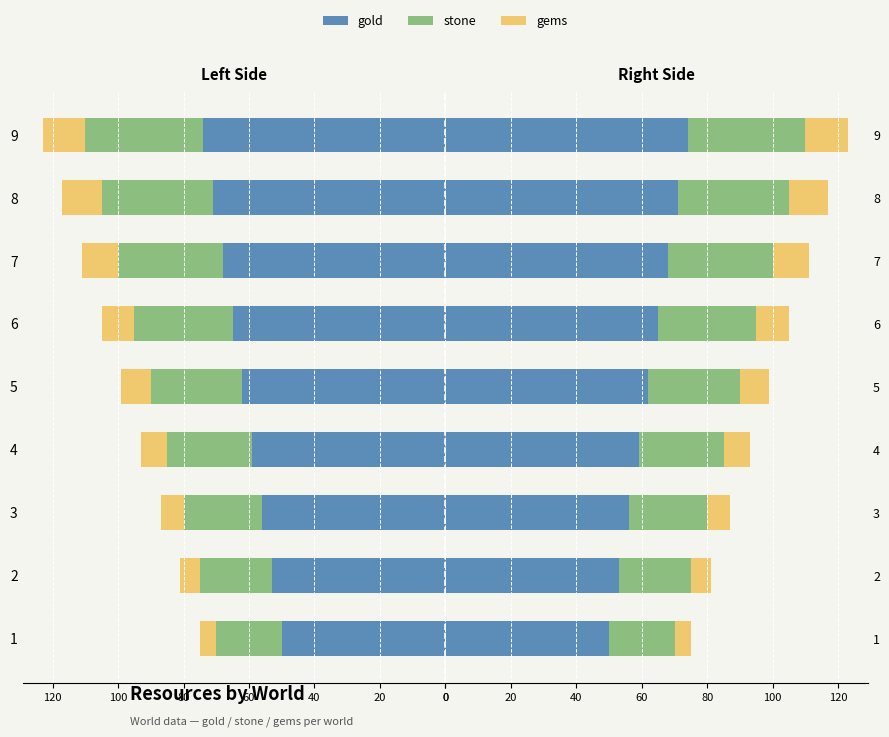

How many stone values are between 24 and 32?

5